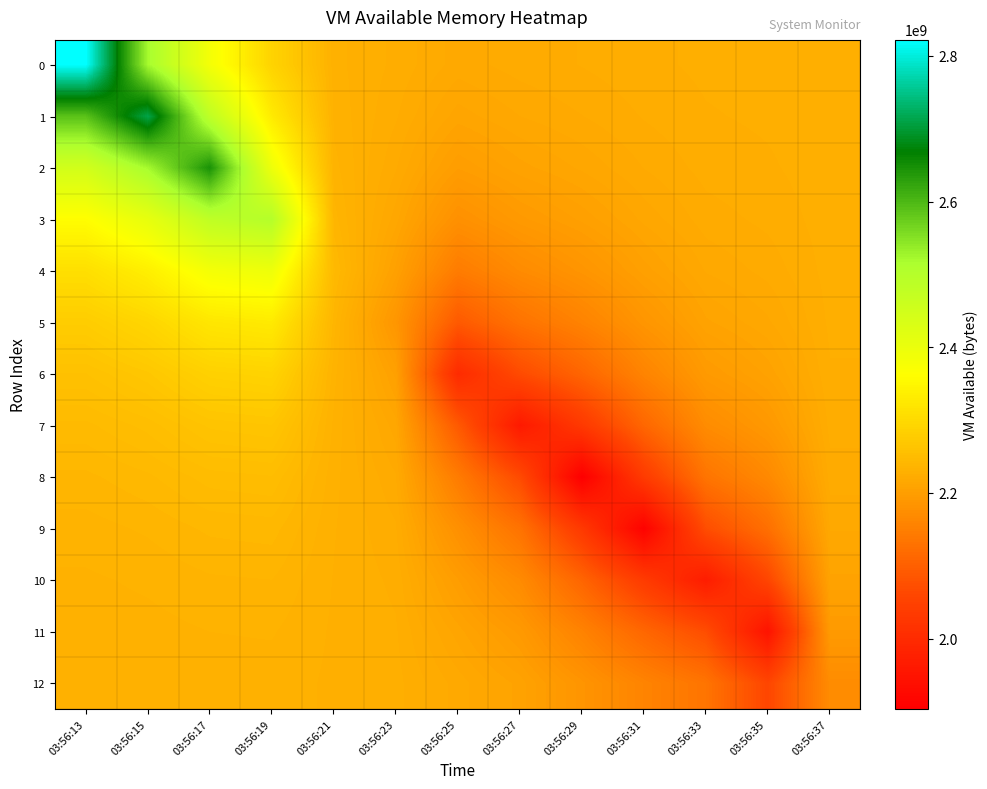

At which category is the sum across all series the highest?

03:56:15